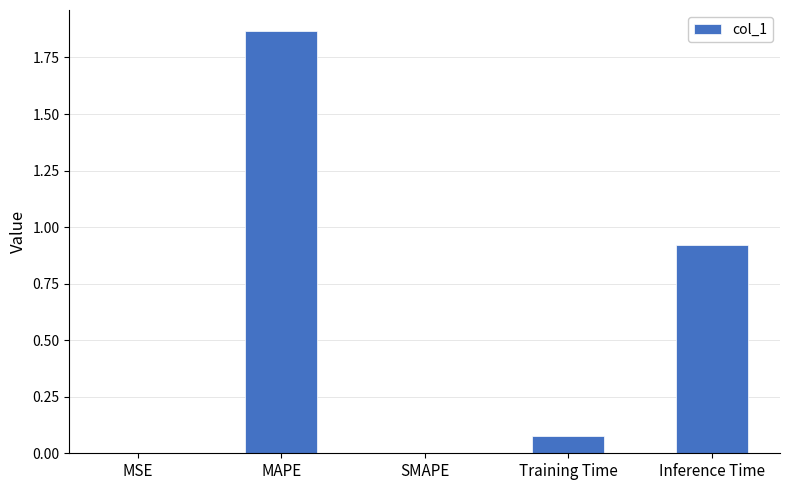

How many data points does each series have?

5